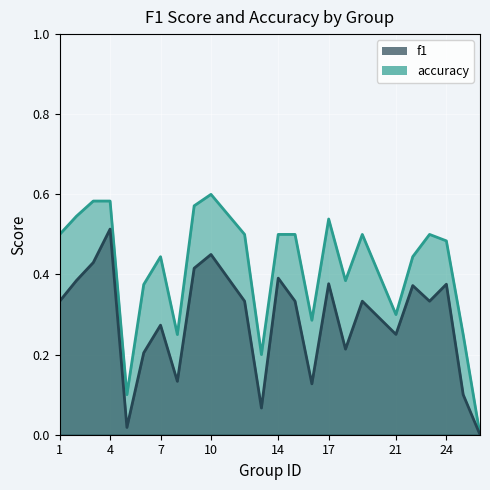

What is the difference between the highest and lowest values at 5?

0.1